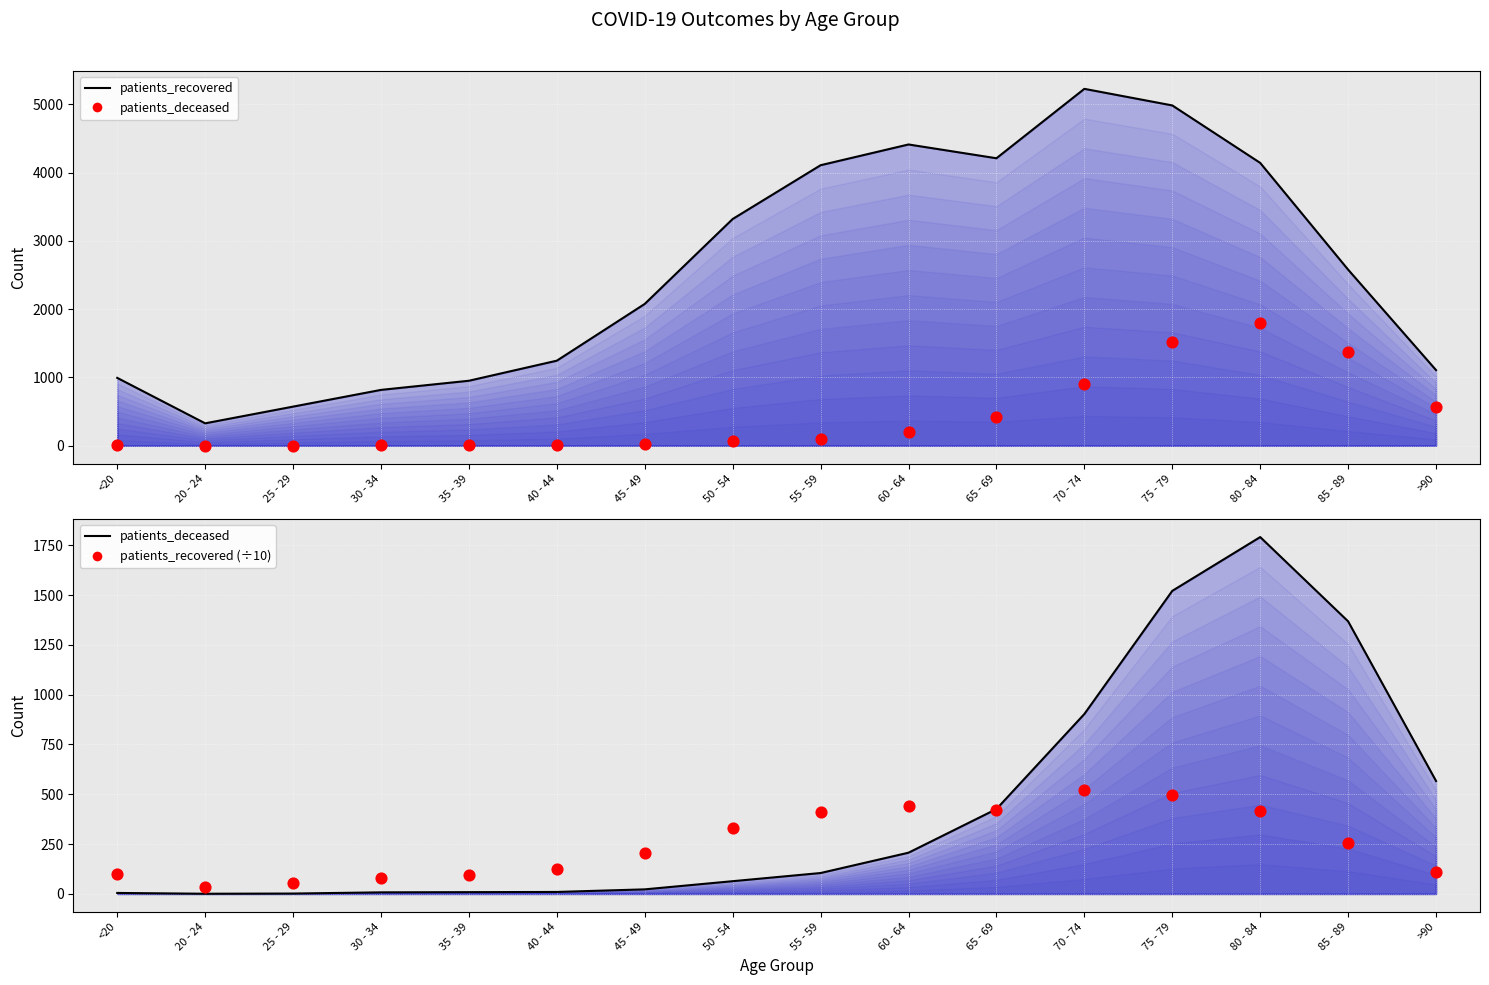

Which series contains the lowest Y value?

patients_deceased